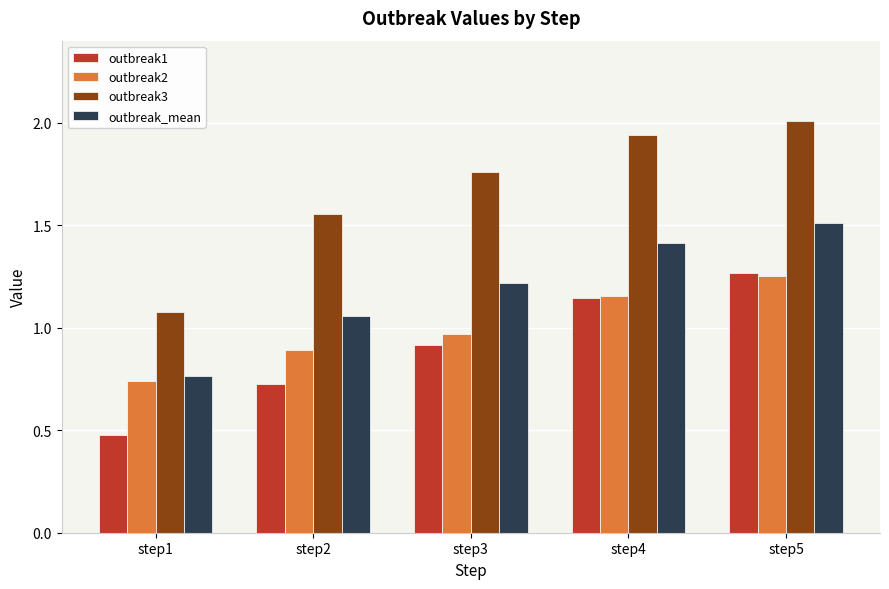

What is the sum of the outbreak2 values at step5 and step1?

2.0